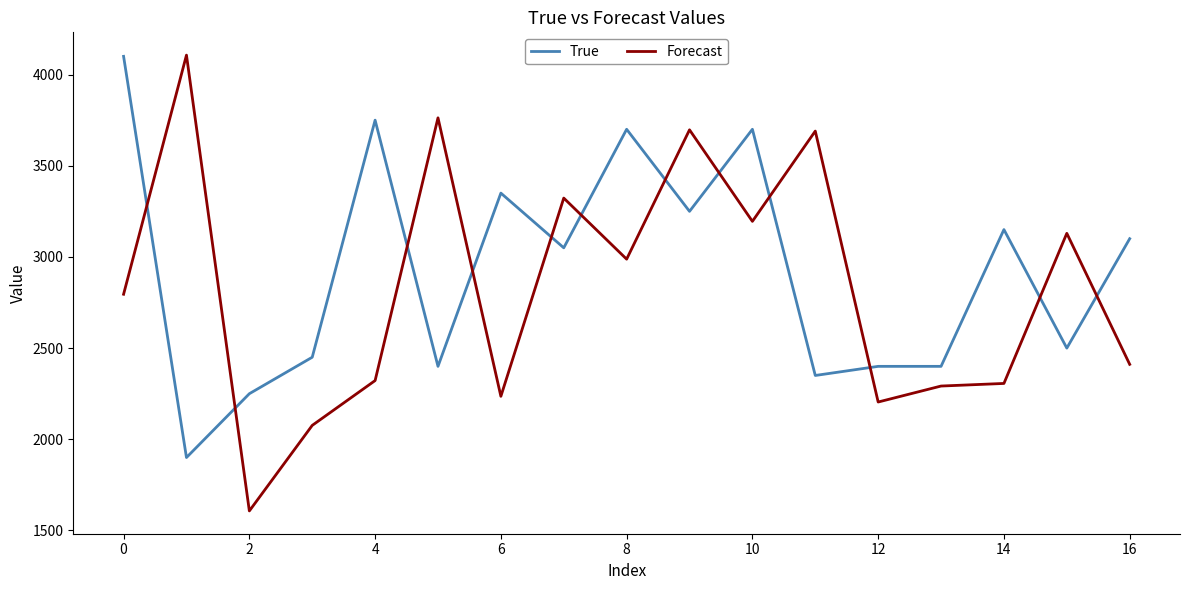

How many lines are shown in the chart?

2